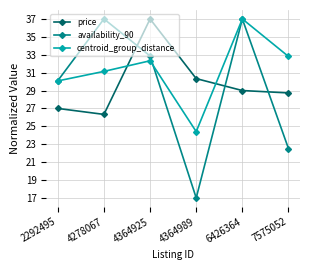

Which series has the widest spread of values?

availability_90